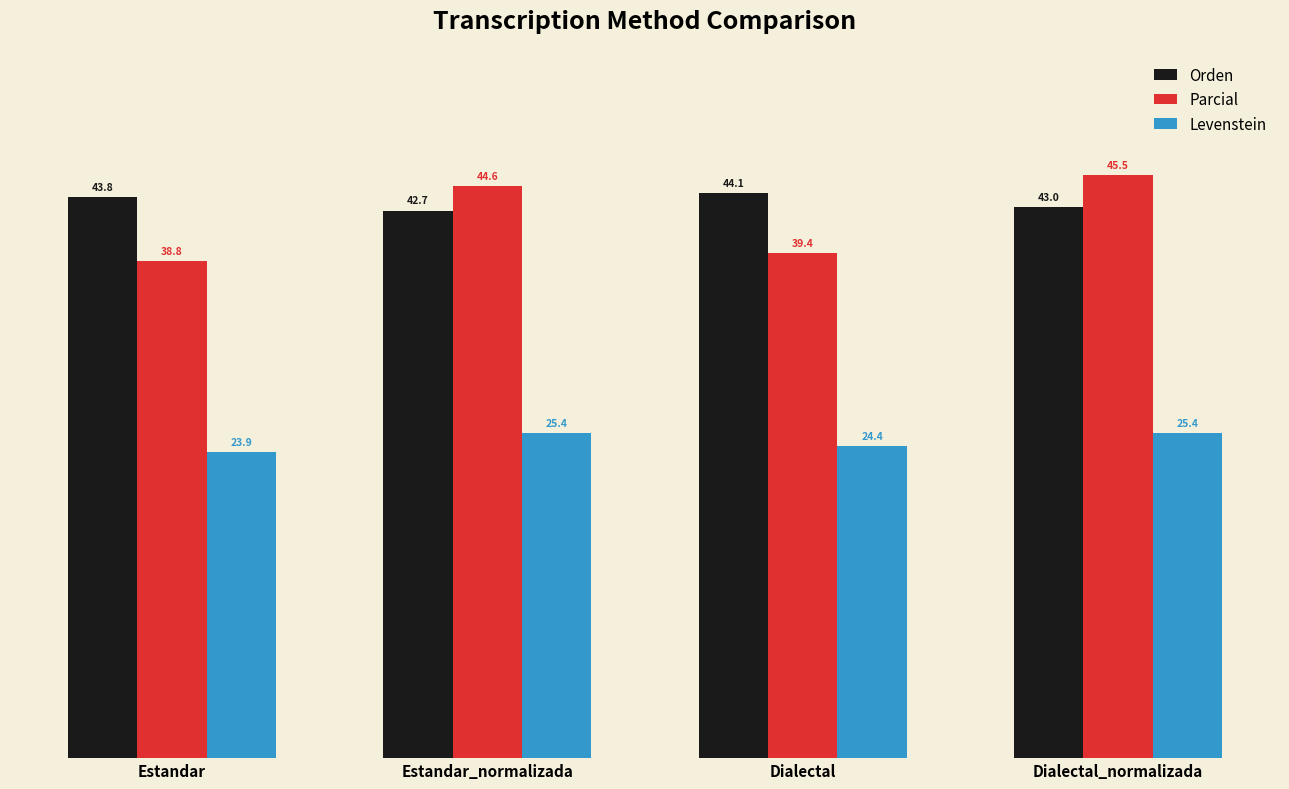

What is the sum of all Parcial values?

168.2